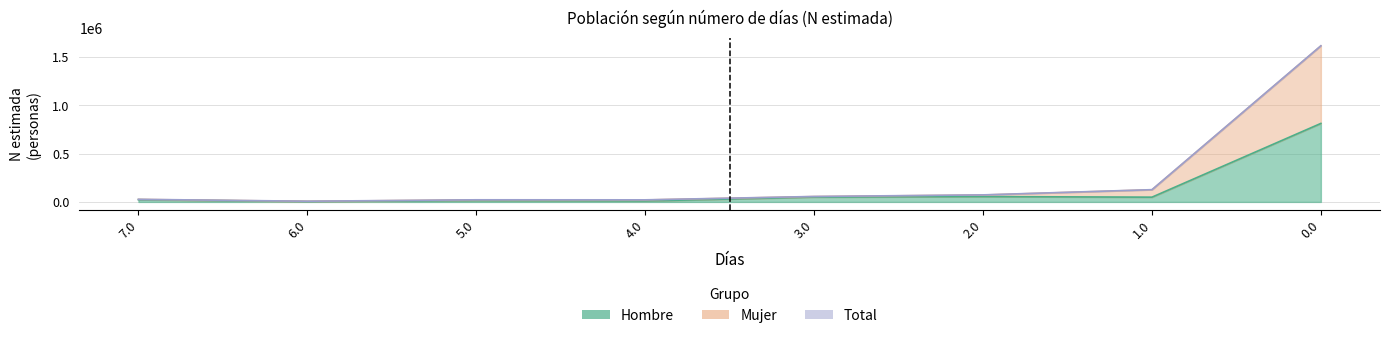

What is the smallest value displayed?

3712